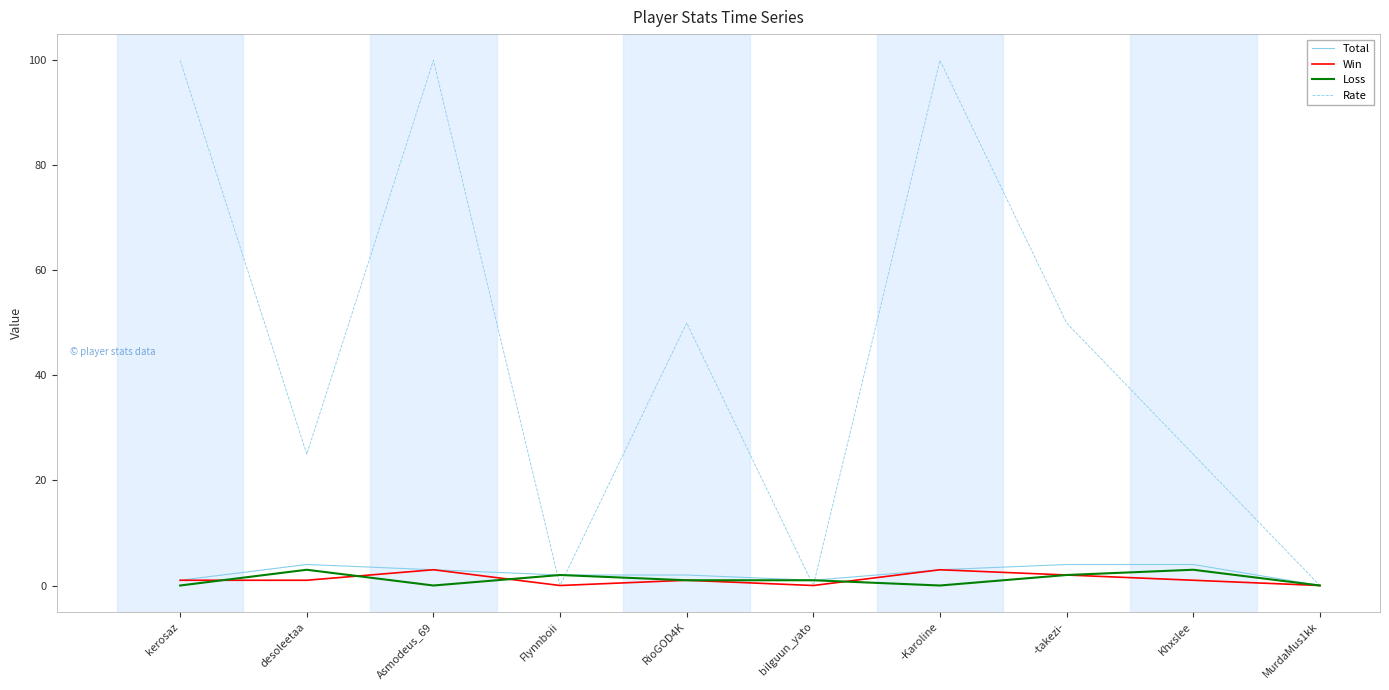

What position from the right is -takezi-?

3